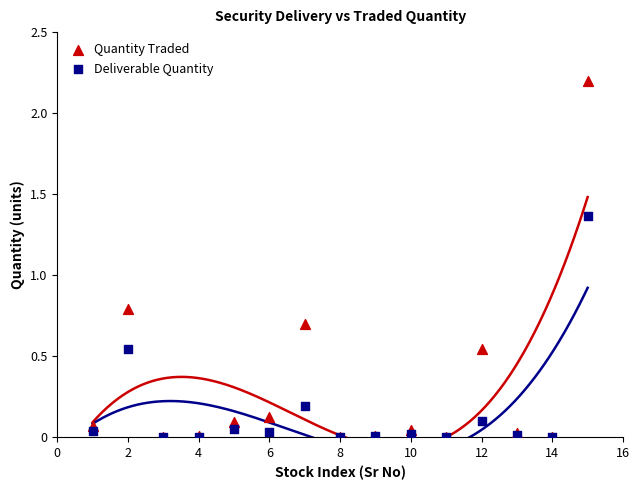

What are all the series names shown in the legend?

Quantity Traded, Deliverable Quantity